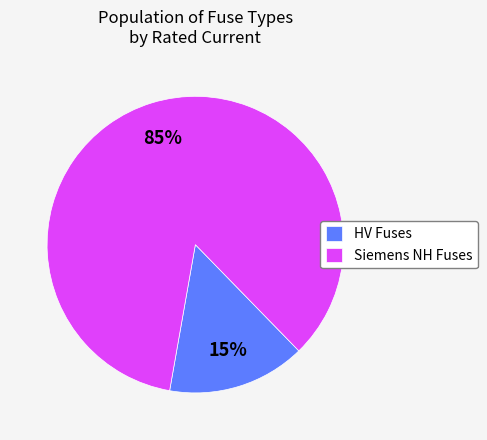

What is the largest slice in the pie chart?

Siemens NH Fuses